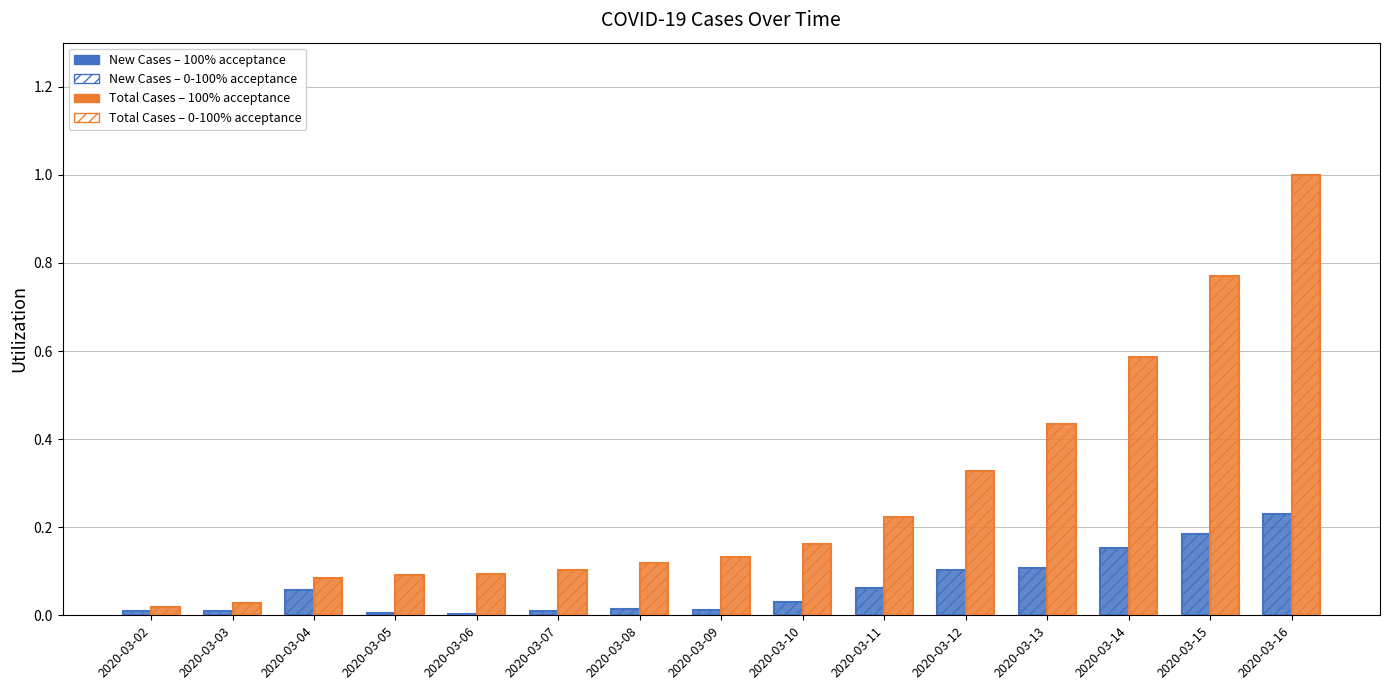

Are the bars grouped side by side (vs. stacked)?

Yes